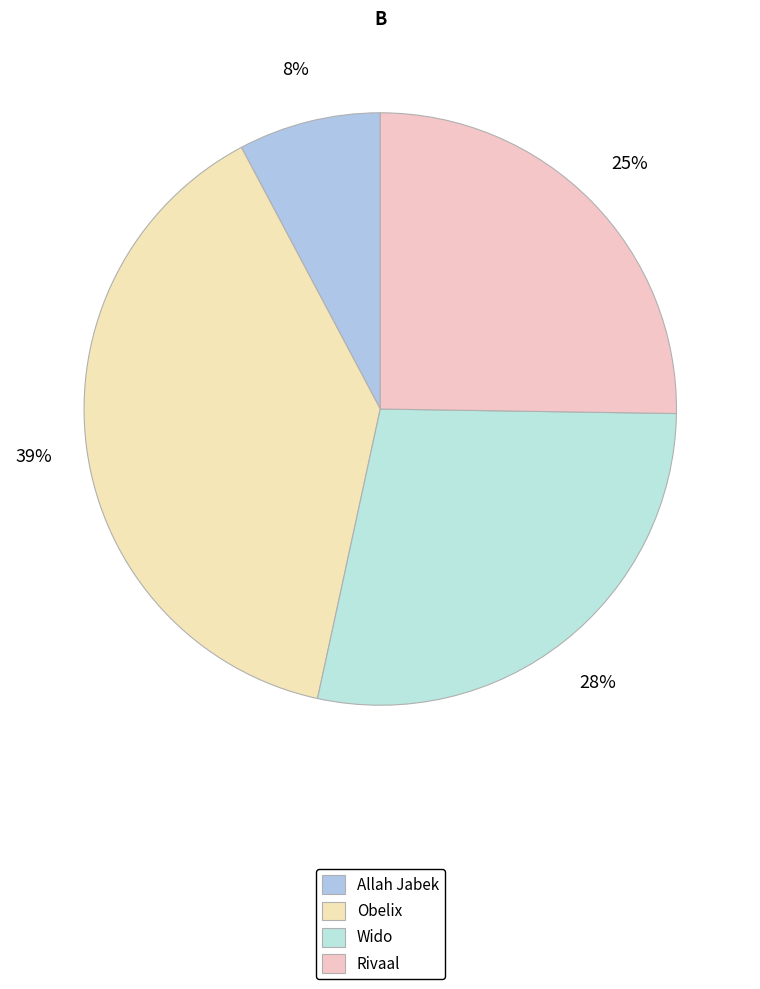

To the nearest percent, what is the difference between the largest and smallest slice percentages?

31%